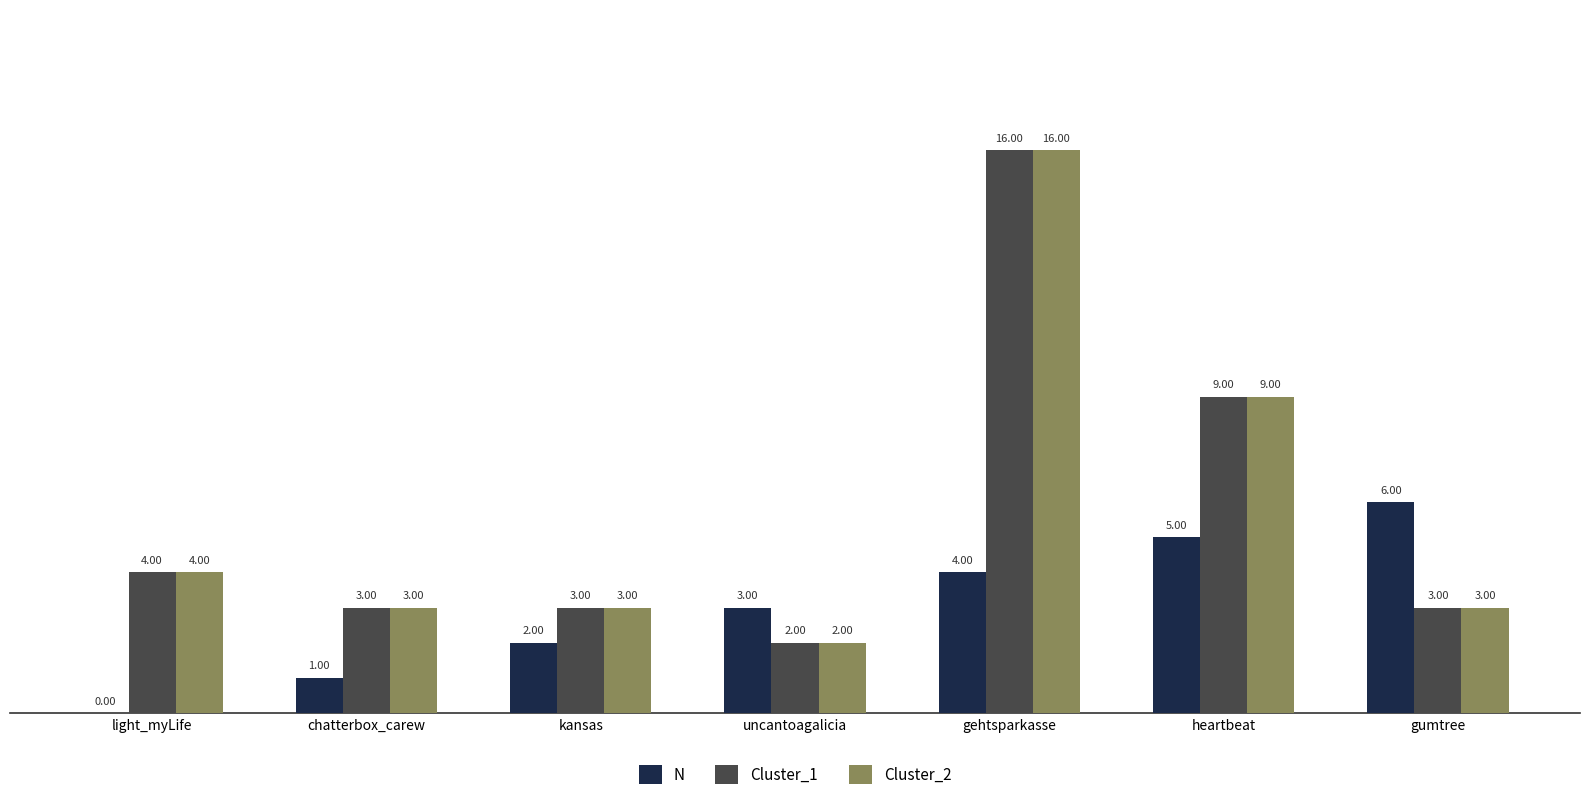

At which category is the sum across all series the highest?

gehtsparkasse